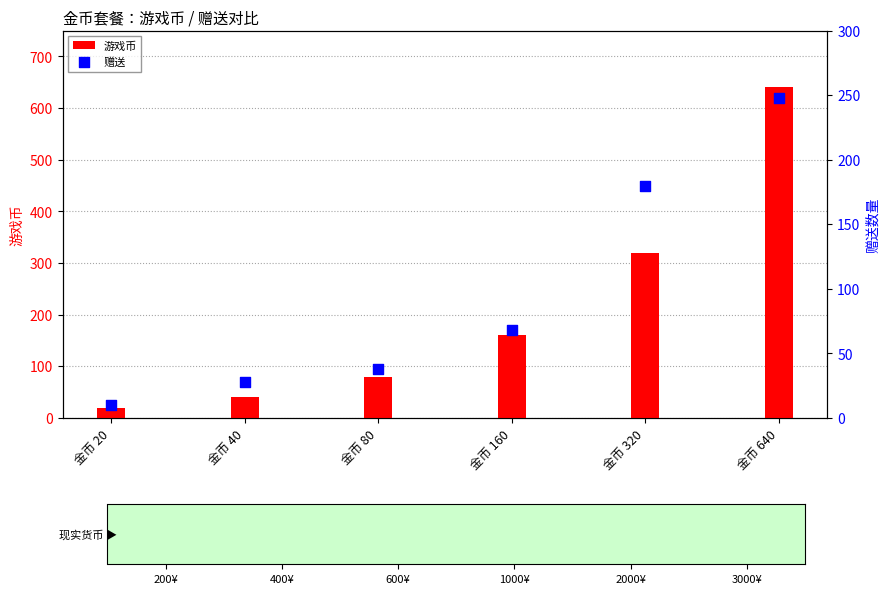

Which series has the widest spread of Y values?

游戏币